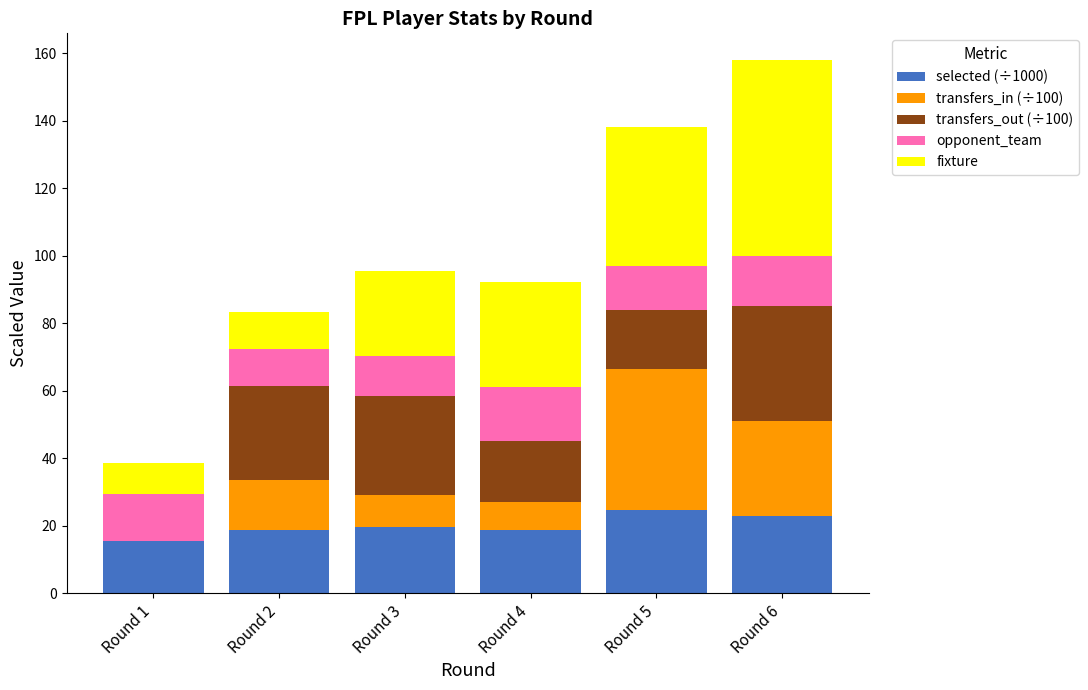

At which category is the sum across all series the highest?

Round 6